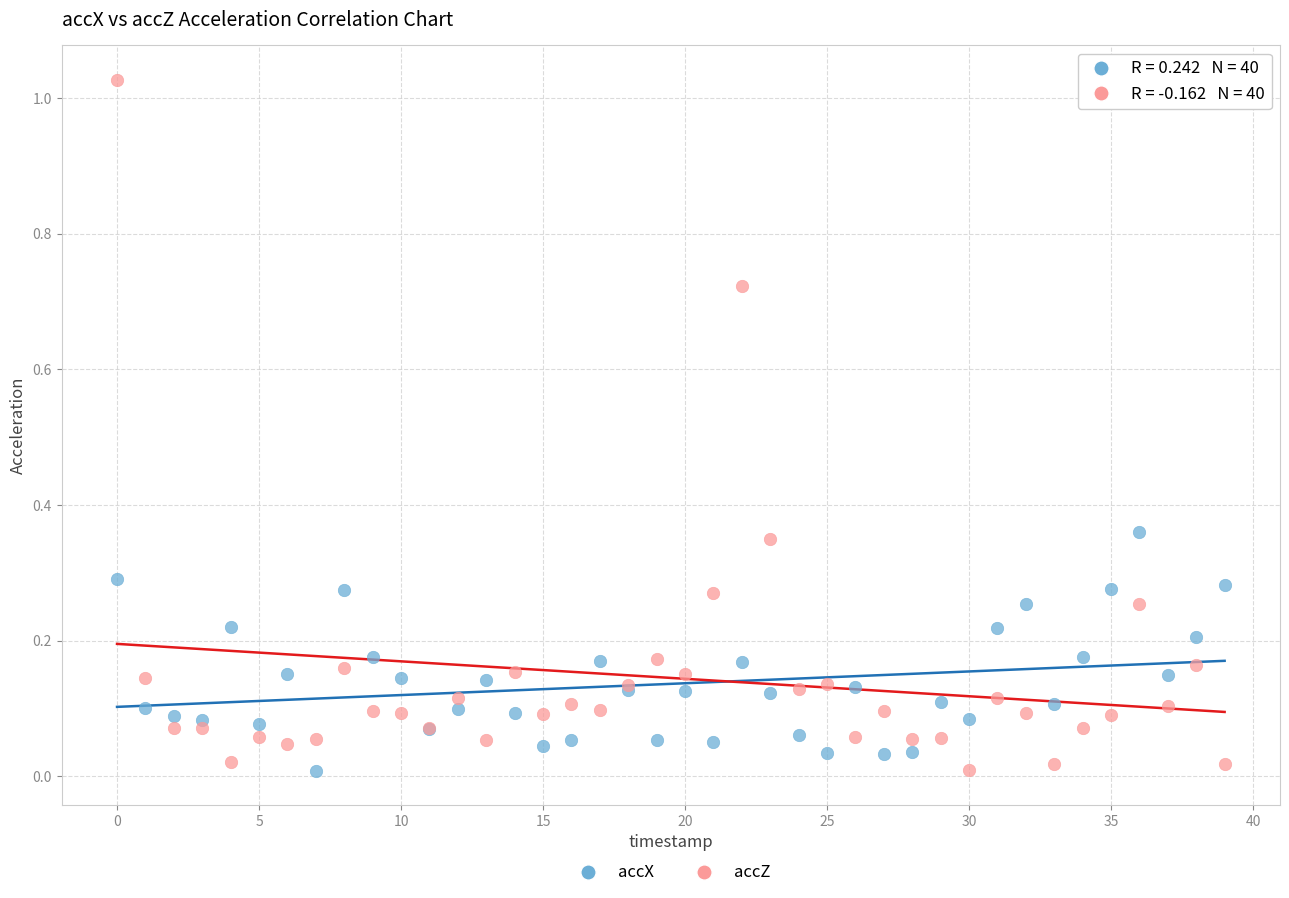

Which series reaches the maximum Y coordinate?

accZ